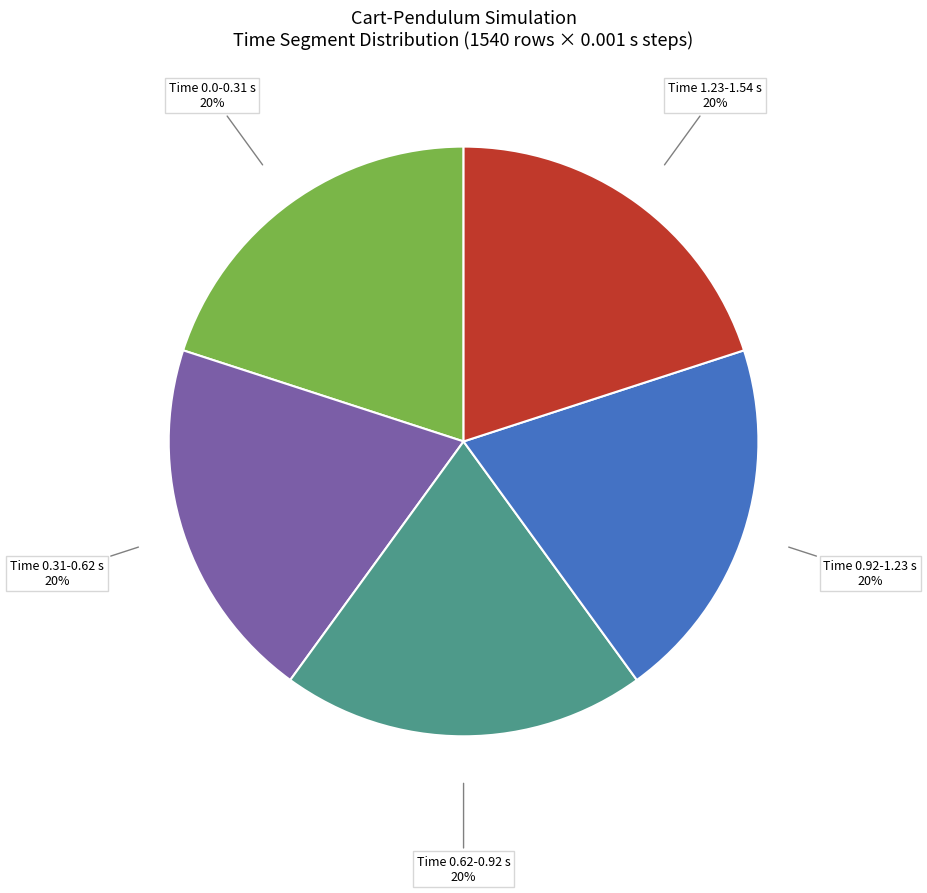

To the nearest percent, what is the average slice percentage?

20%